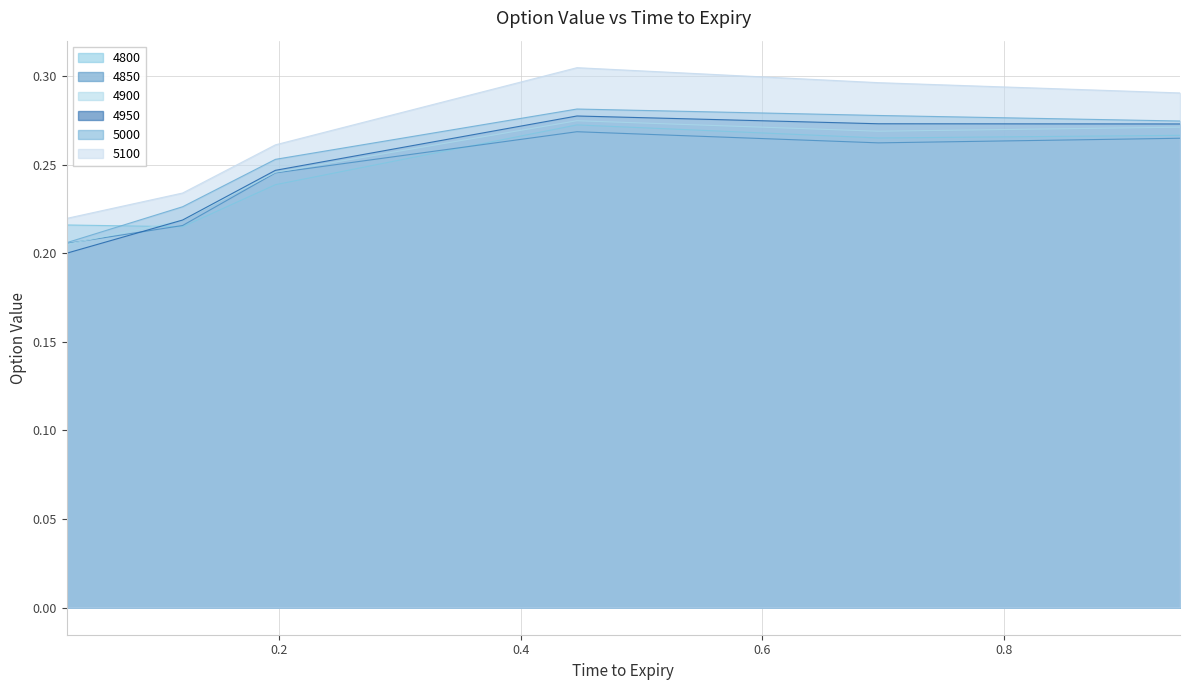

What is the maximum value for 4800?

0.3